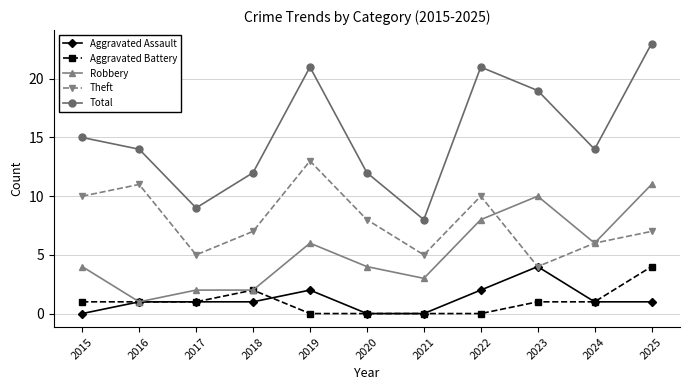

Reading left to right, list all the values displayed in this chart.

Aggravated Assault: 2015=0	2016=1	2017=1	2018=1	2019=2	2020=0	2021=0	2022=2	2023=4	2024=1	2025=1
Aggravated Battery: 2015=1	2016=1	2017=1	2018=2	2019=0	2020=0	2021=0	2022=0	2023=1	2024=1	2025=4
Robbery: 2015=4	2016=1	2017=2	2018=2	2019=6	2020=4	2021=3	2022=8	2023=10	2024=6	2025=11
Theft: 2015=10	2016=11	2017=5	2018=7	2019=13	2020=8	2021=5	2022=10	2023=4	2024=6	2025=7
Total: 2015=15	2016=14	2017=9	2018=12	2019=21	2020=12	2021=8	2022=21	2023=19	2024=14	2025=23